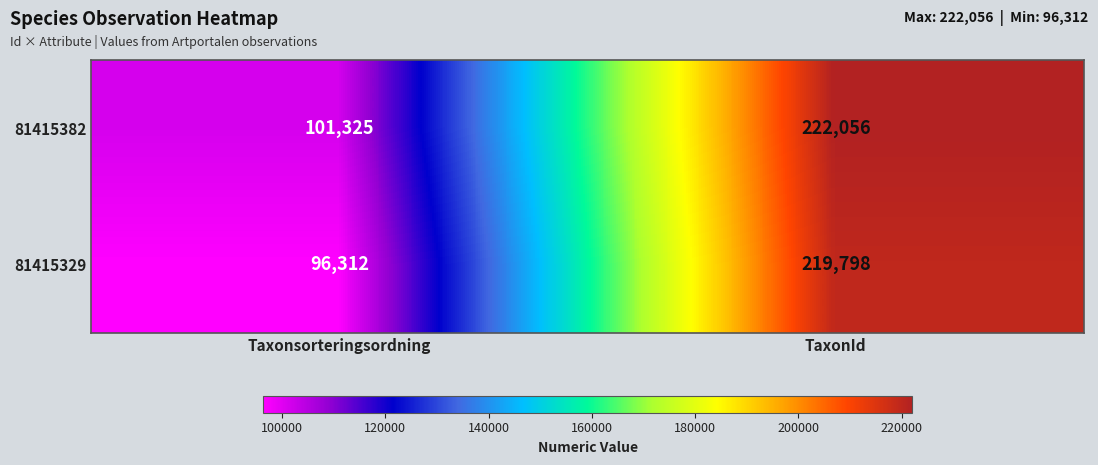

Reading left to right, what are all the values shown in this chart?

81415382: 101325	222056
81415329: 96312	219798